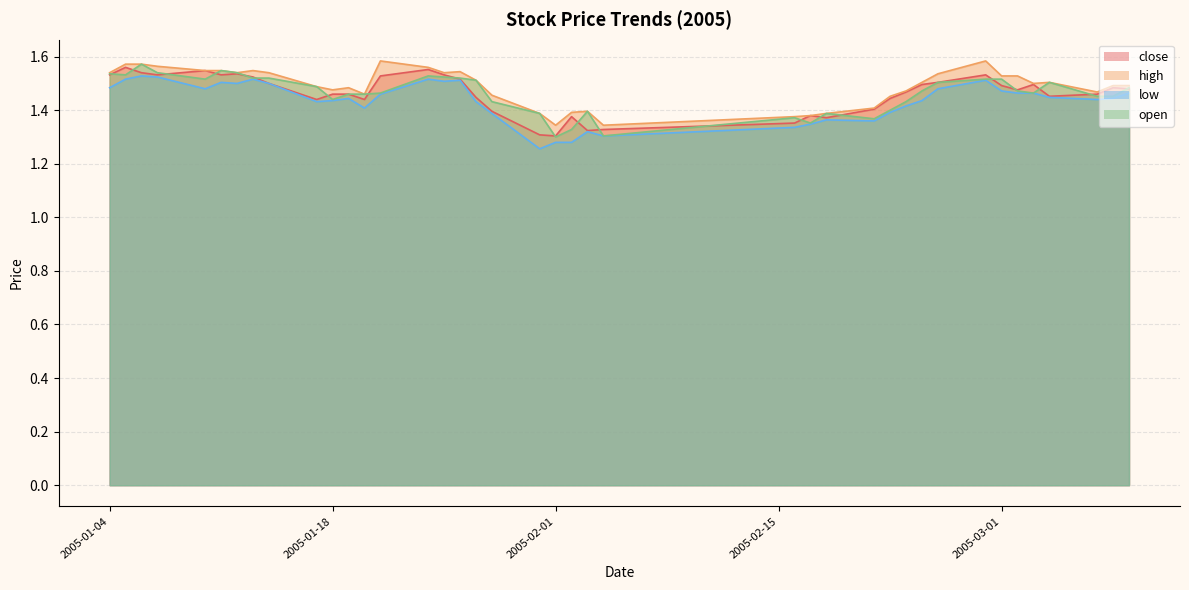

True or false: low and close intersect in this chart.

False